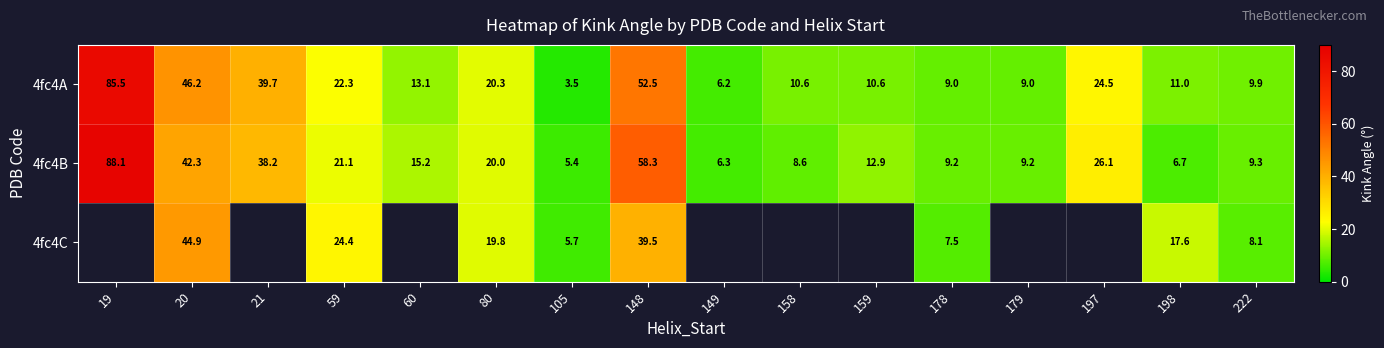

The 4fc4B series shows 5.4 at 222. True or false?

False